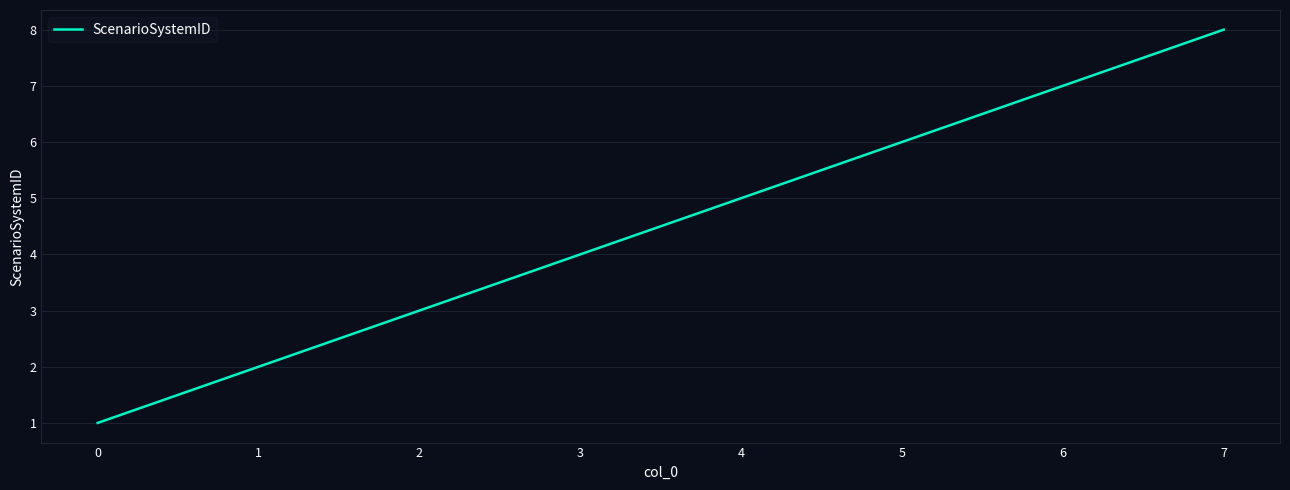

How many series are shown in this chart?

1